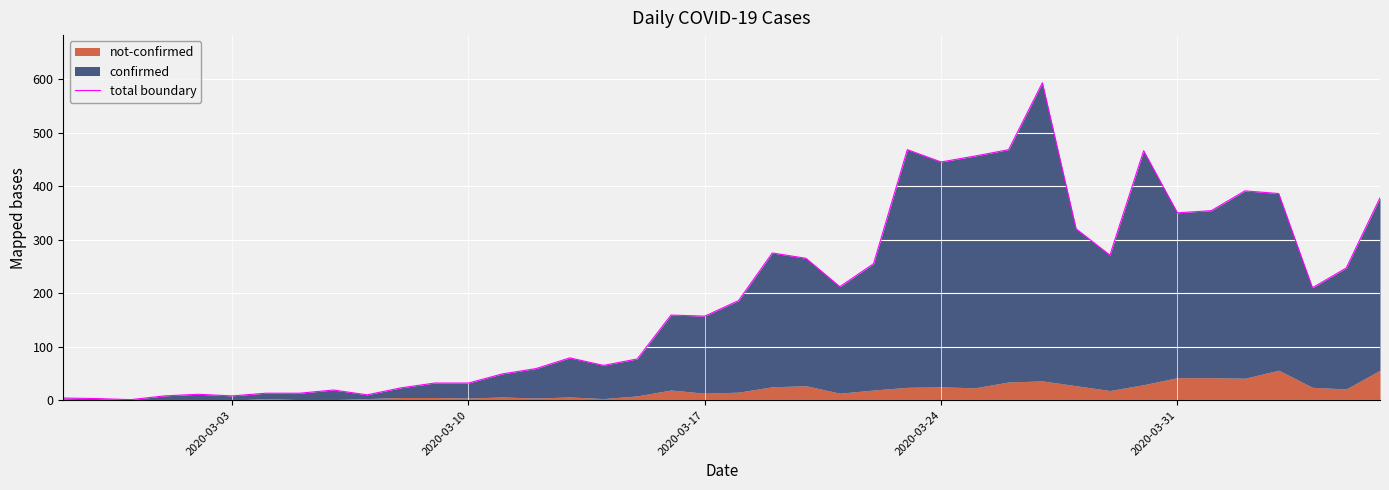

Does the chart display data point markers on the line(s)?

No